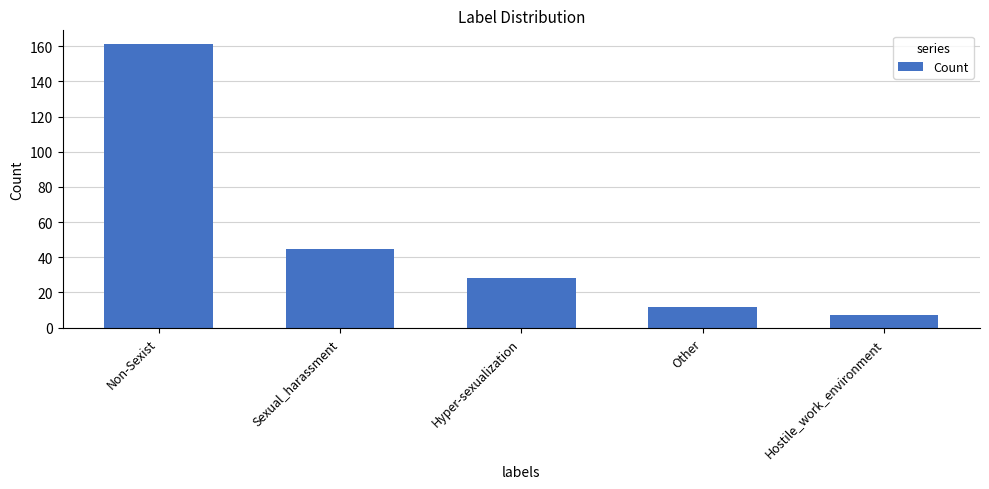

At which label is the value closest to 84?

Sexual_harassment